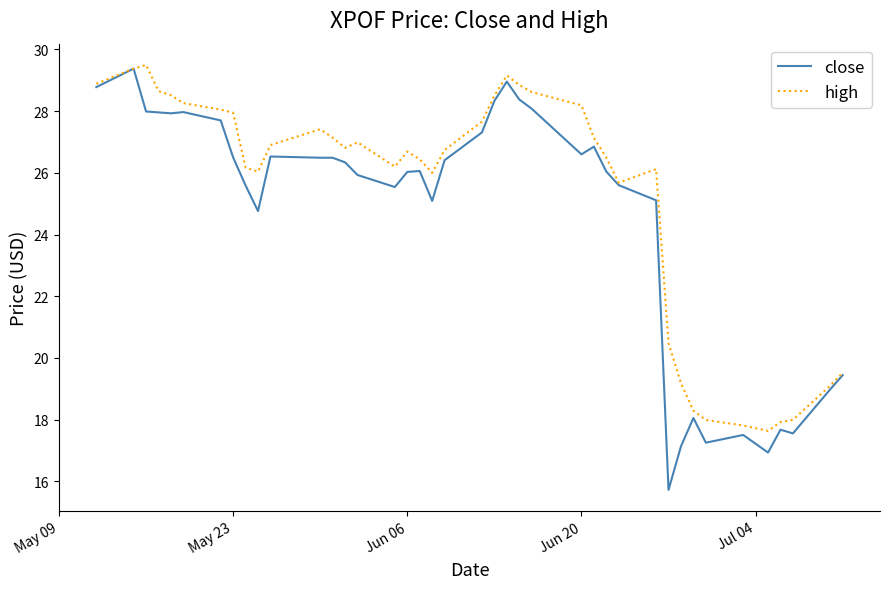

What is the maximum value for high?

29.5